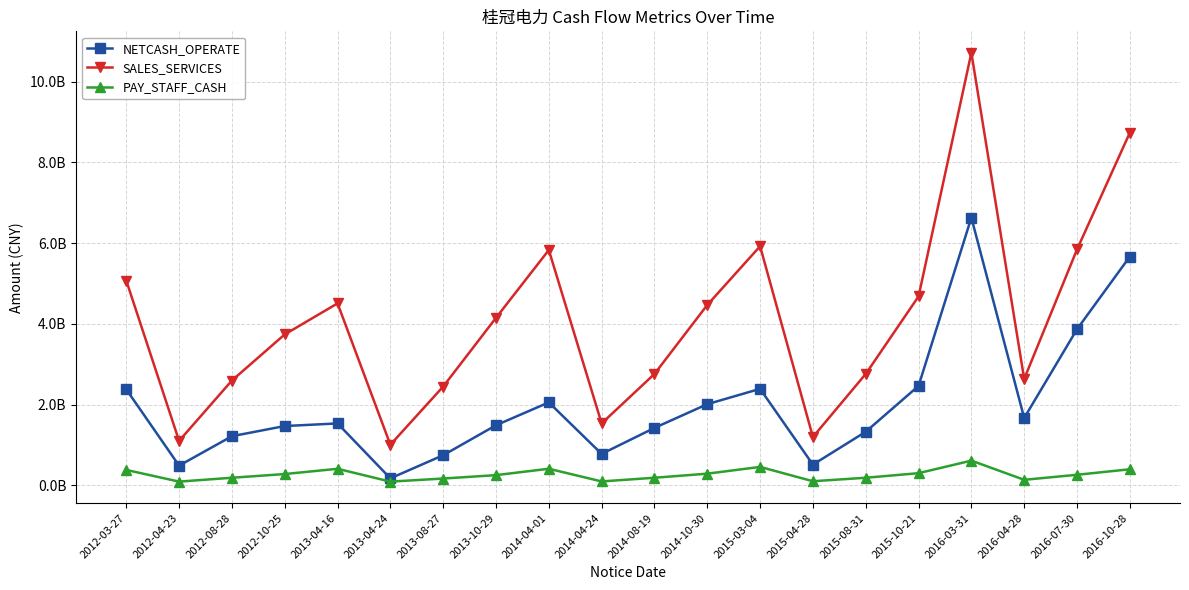

At 2016-10-28, list the series in order from smallest to largest.

PAY_STAFF_CASH, NETCASH_OPERATE, SALES_SERVICES